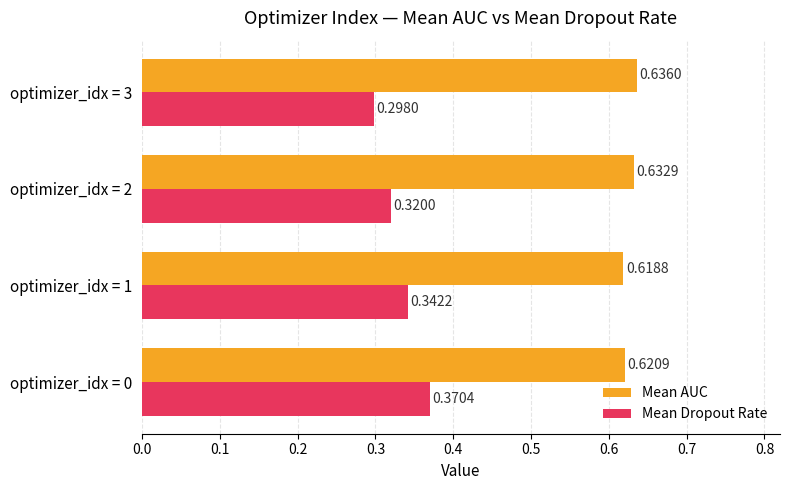

What is the sum of the Mean Dropout Rate values at optimizer_idx = 1 and optimizer_idx = 0?

0.7